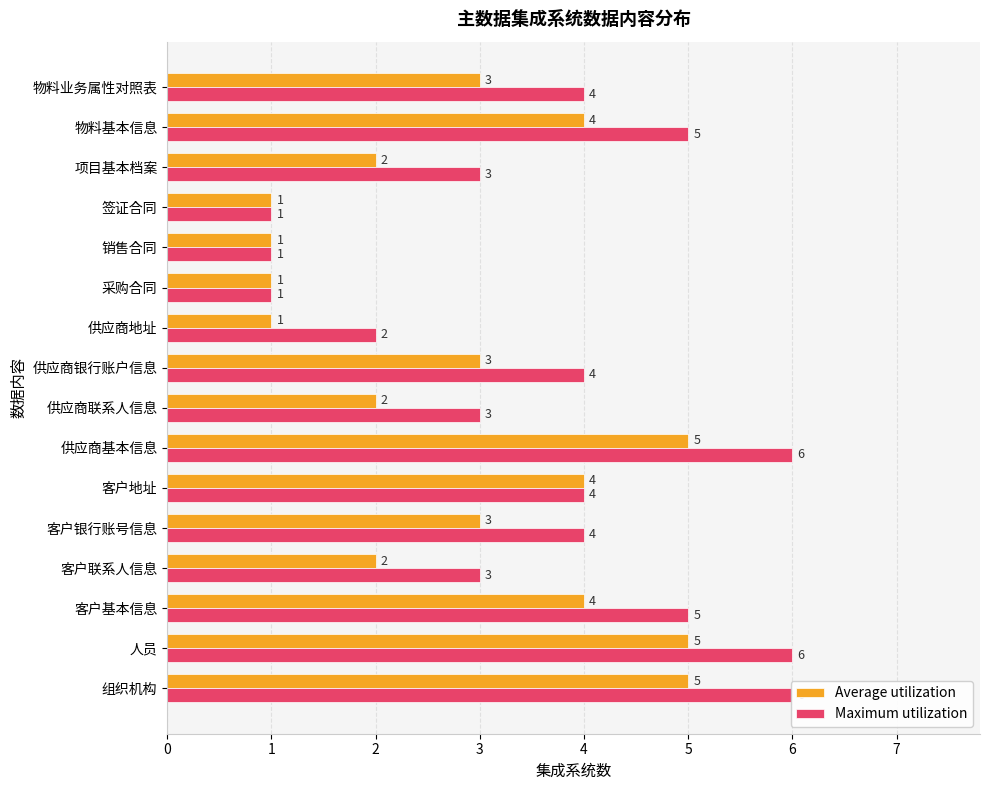

What is the average value of the Maximum utilization series?

4